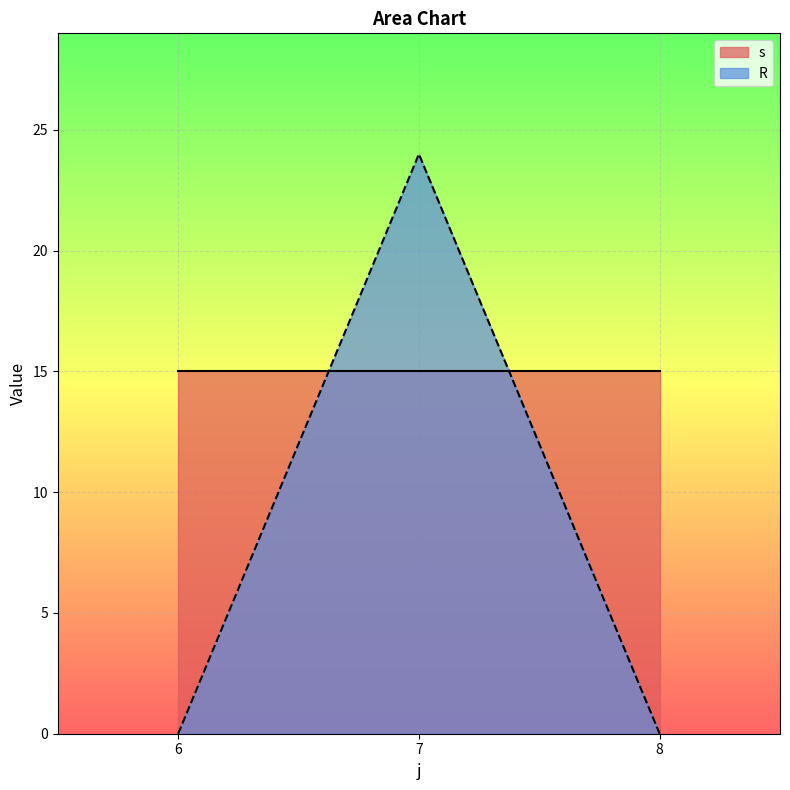

Rank the series by their maximum value, from highest to lowest.

R, s